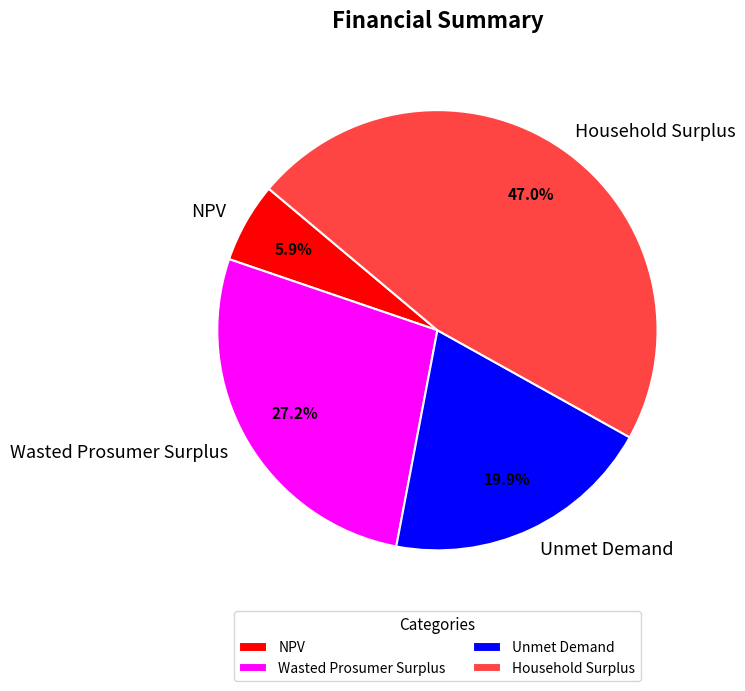

How many segments does this pie chart have?

4